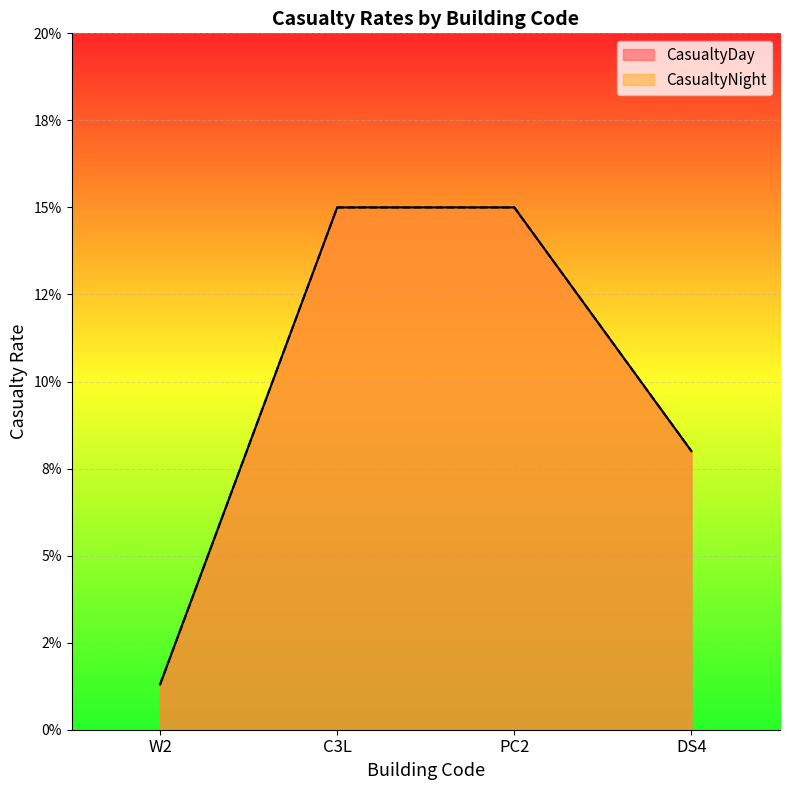

True or false: CasualtyDay and CasualtyNight intersect in this chart.

False